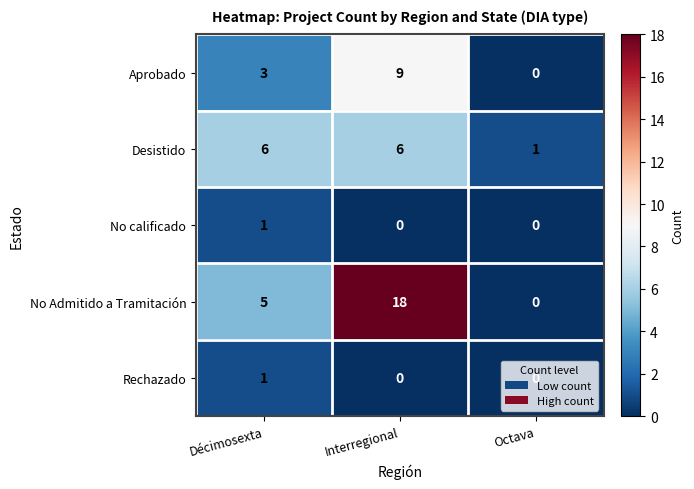

Is the value of No Admitido a Tramitación at Interregional greater than the value of No calificado at Interregional?

Yes